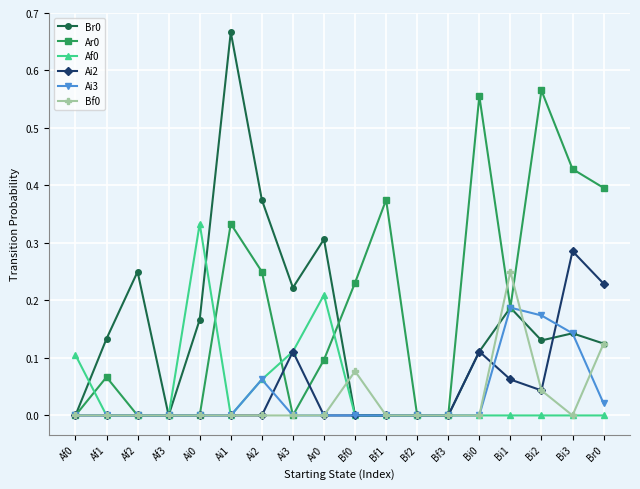

How many lines are shown in the chart?

6